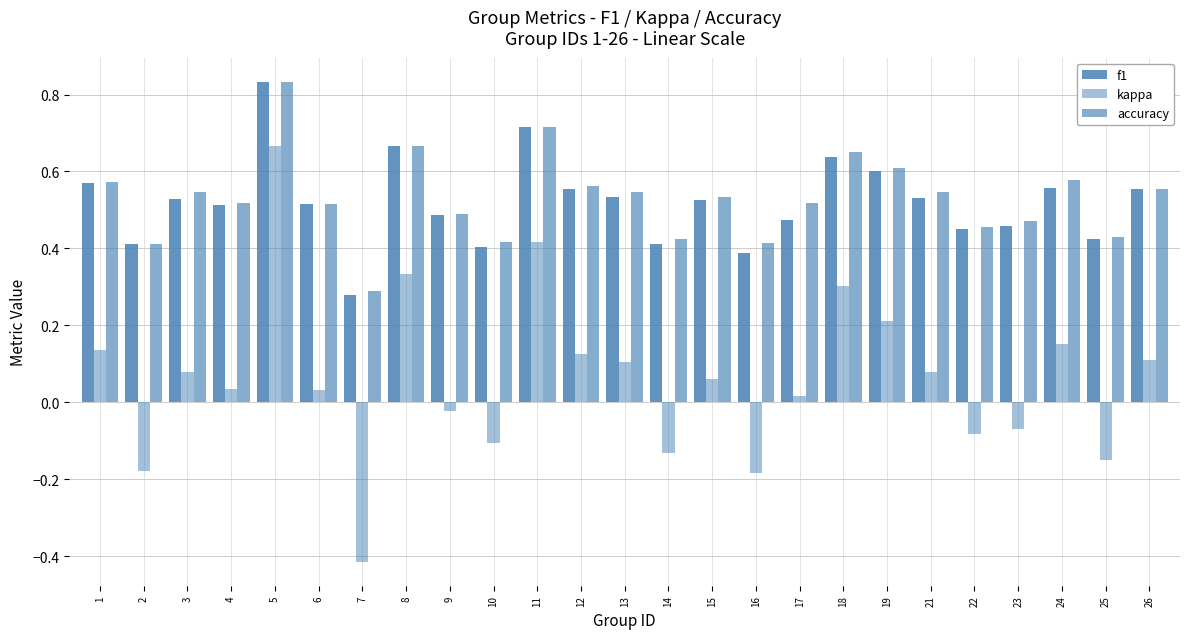

What is the approximate value of kappa at 1?

0.1